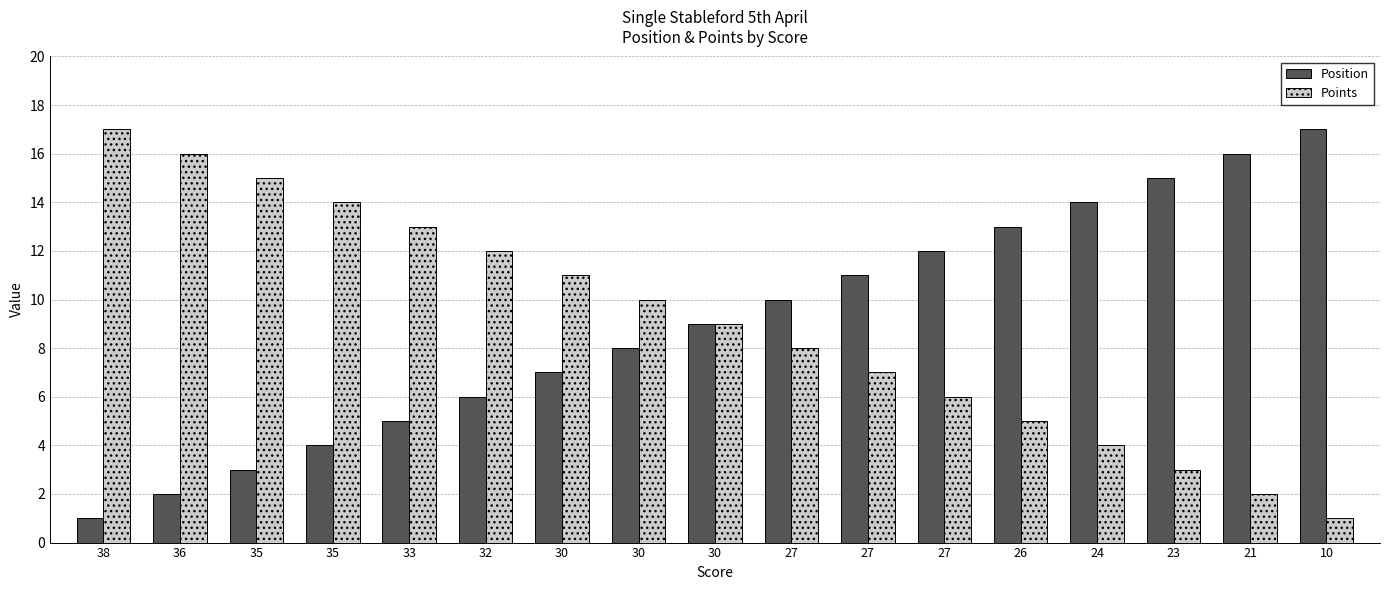

How many categories are shown in the chart?

17